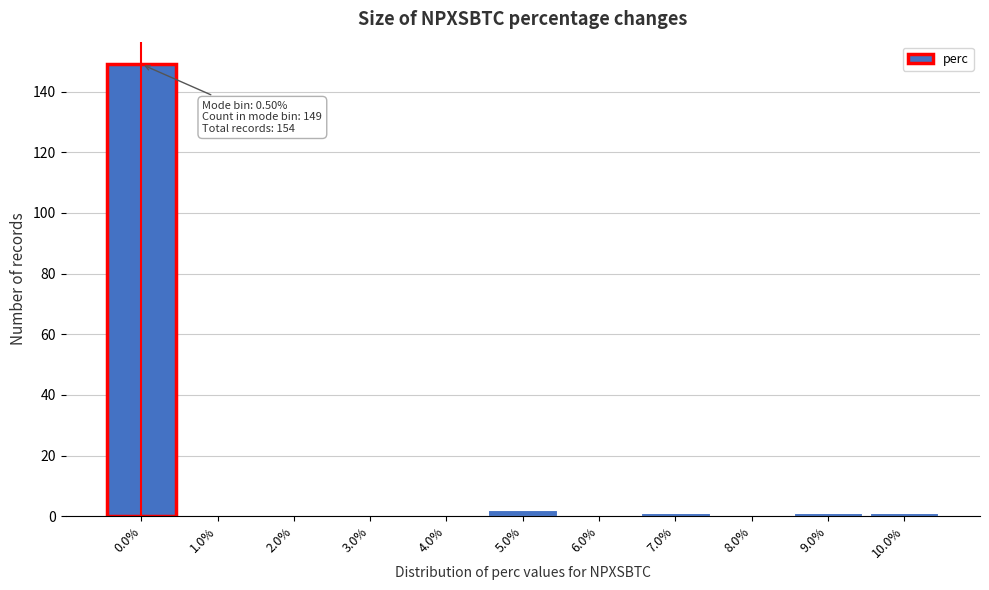

Reading left to right, transcribe all the data shown in this chart.

0.0%=149	1.0%=0	2.0%=0	3.0%=0	4.0%=0	5.0%=2	6.0%=0	7.0%=1	8.0%=0	9.0%=1	10.0%=1